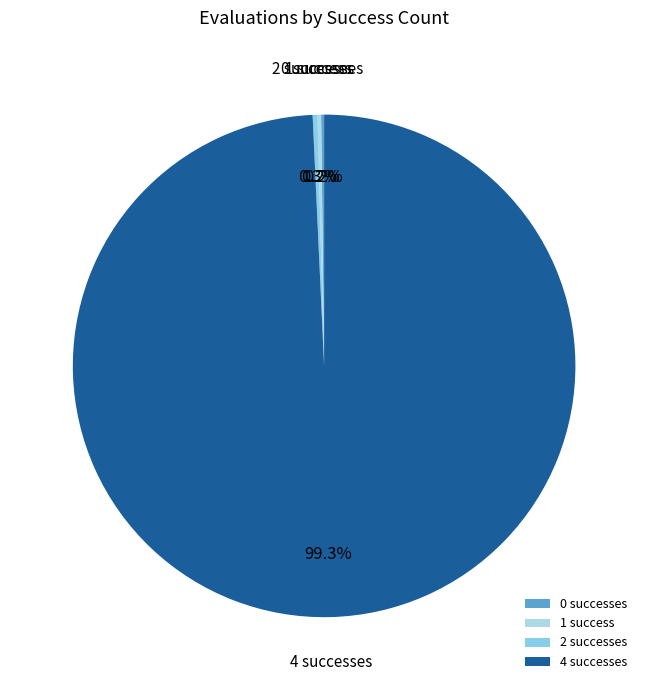

What is the majority slice?

4 successes